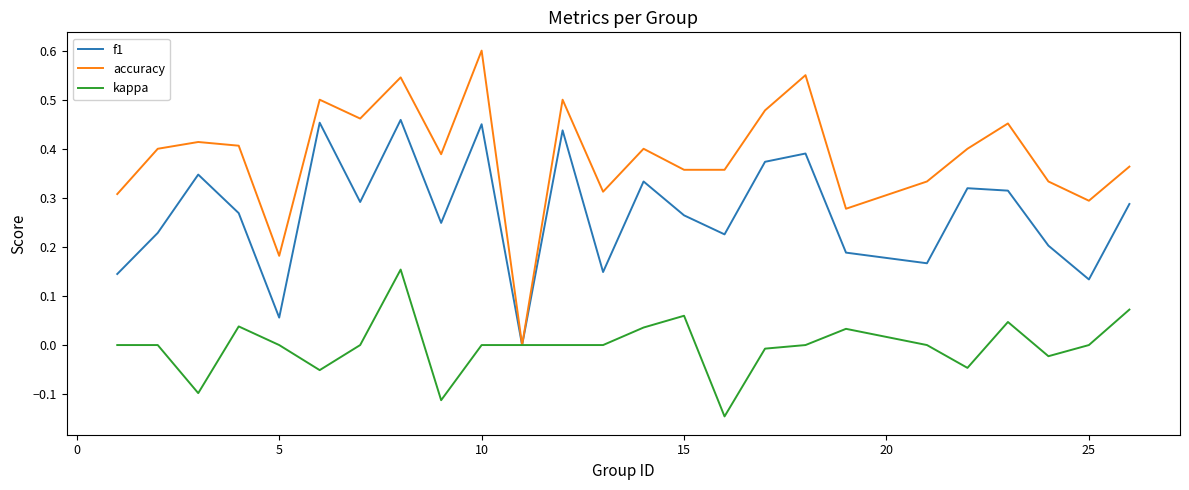

List the series in order of their overall mean, lowest first.

kappa, f1, accuracy